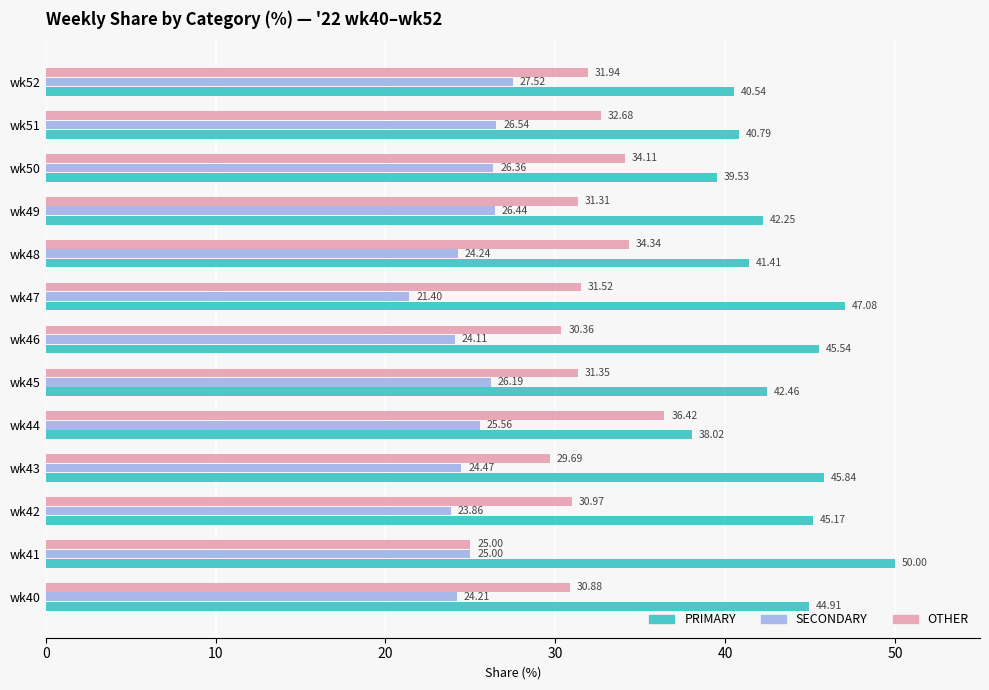

What is the sum of all OTHER values?

410.6